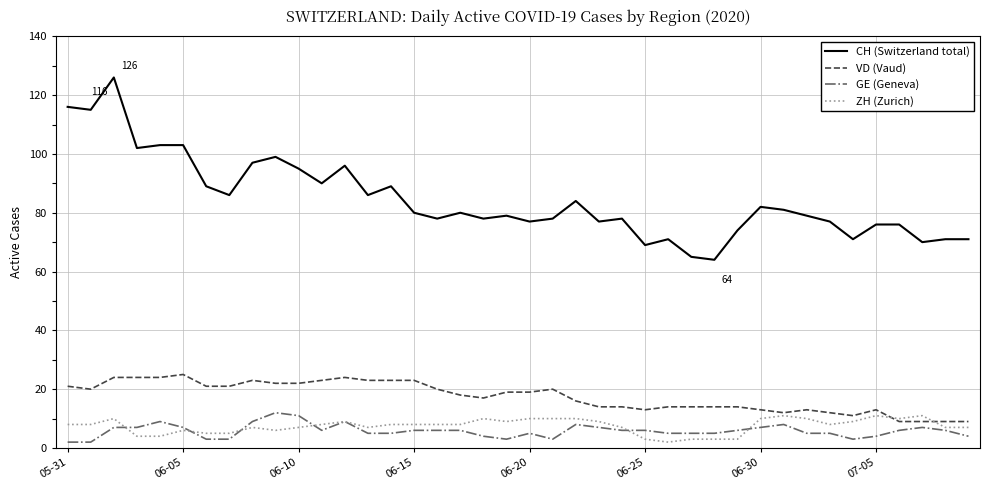

What is the highest value of the CH (Switzerland total) series?

126